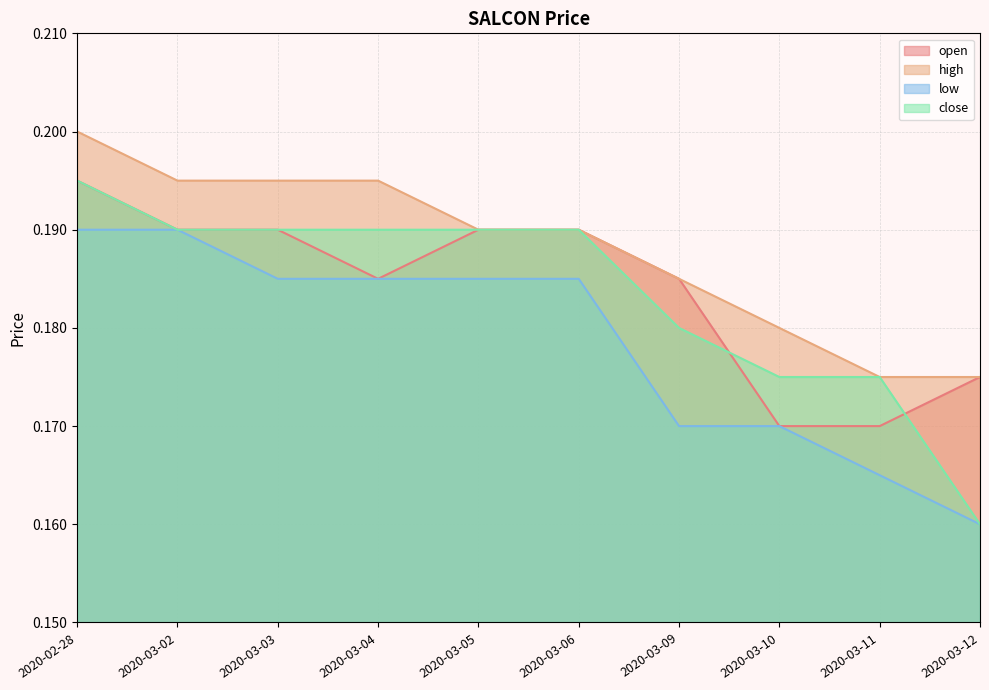

What is the sum of the open values at 2020-03-11 and 2020-03-12?

0.3